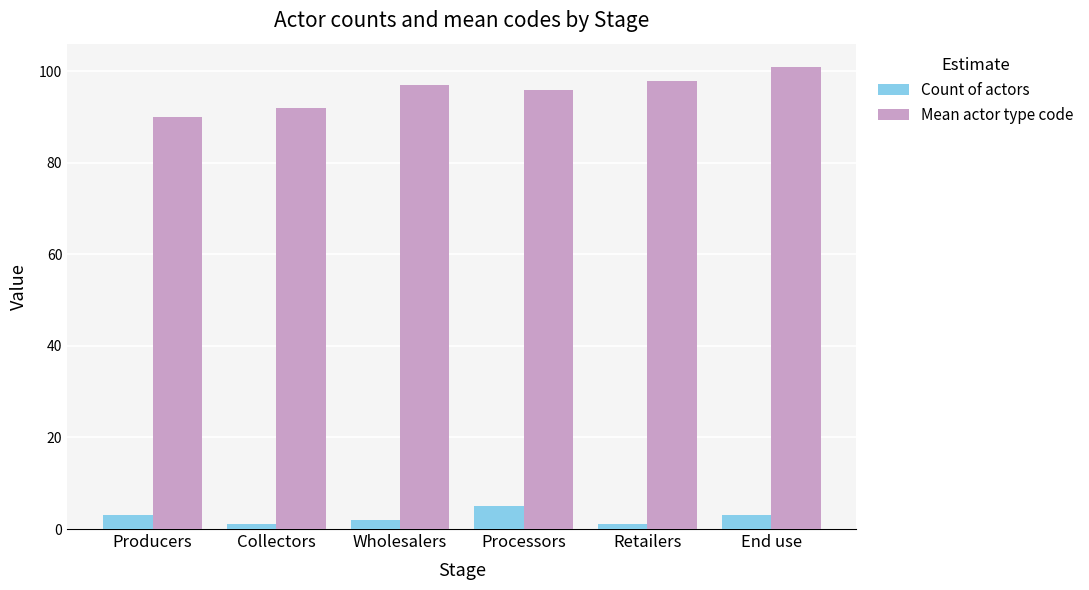

What value does the Count of actors series have at Producers?

3